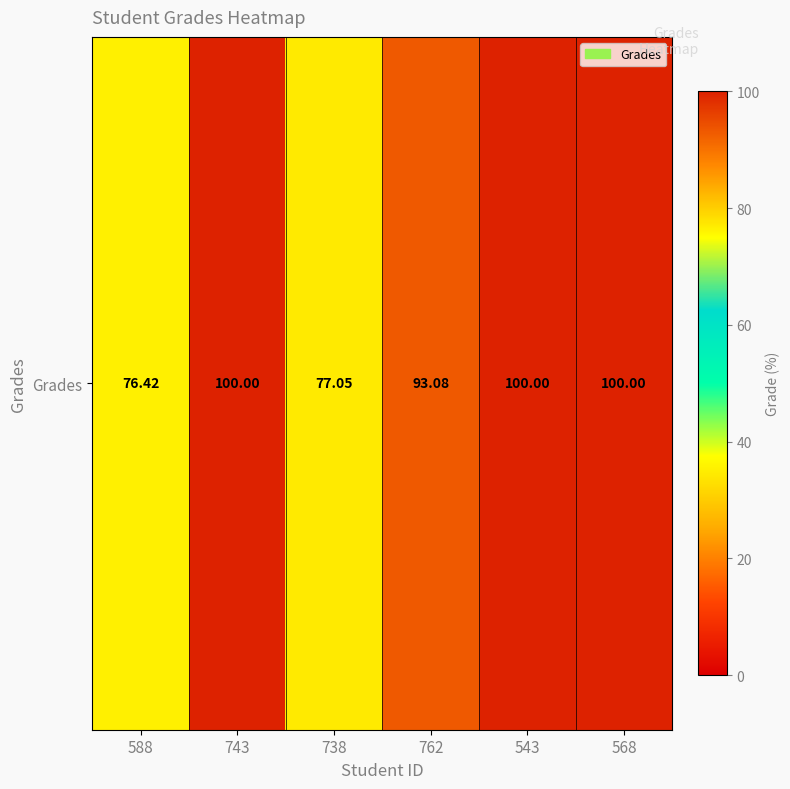

What is the change in value from 738 to 762?

+16.0